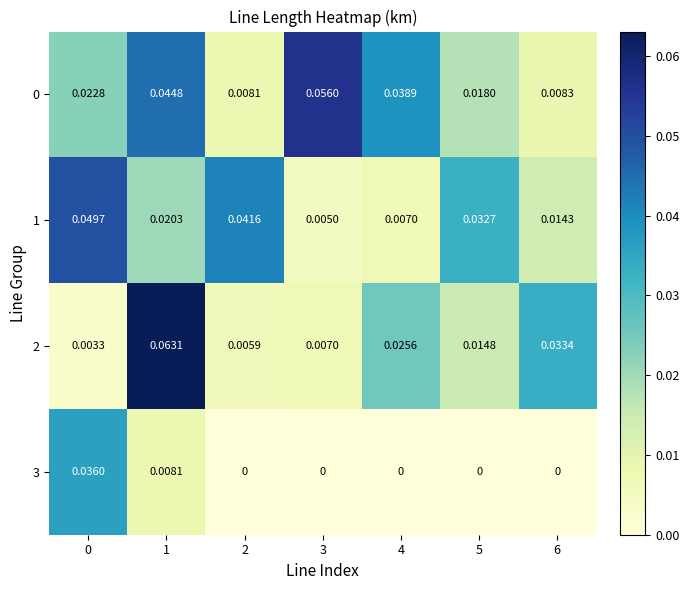

Is the value of 1 at 3 greater than the value of 0 at 0?

No